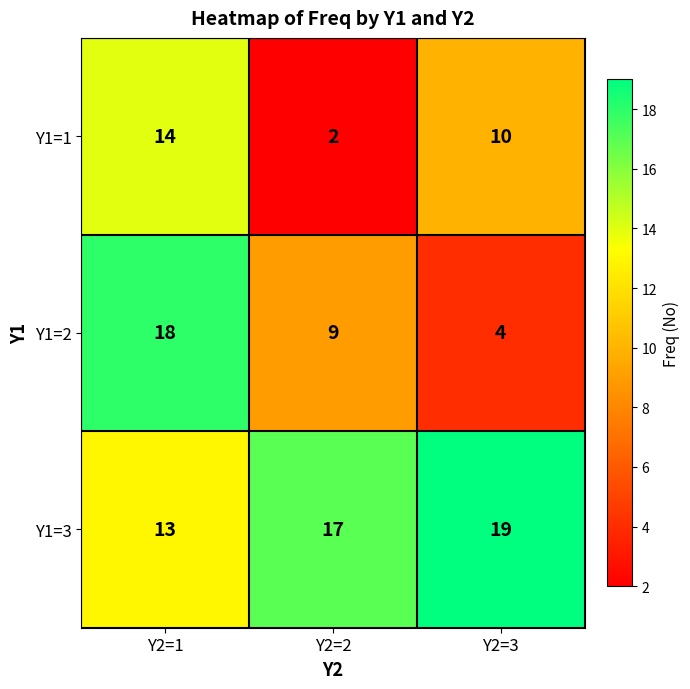

What is the lowest value of the Y1=2 series?

4